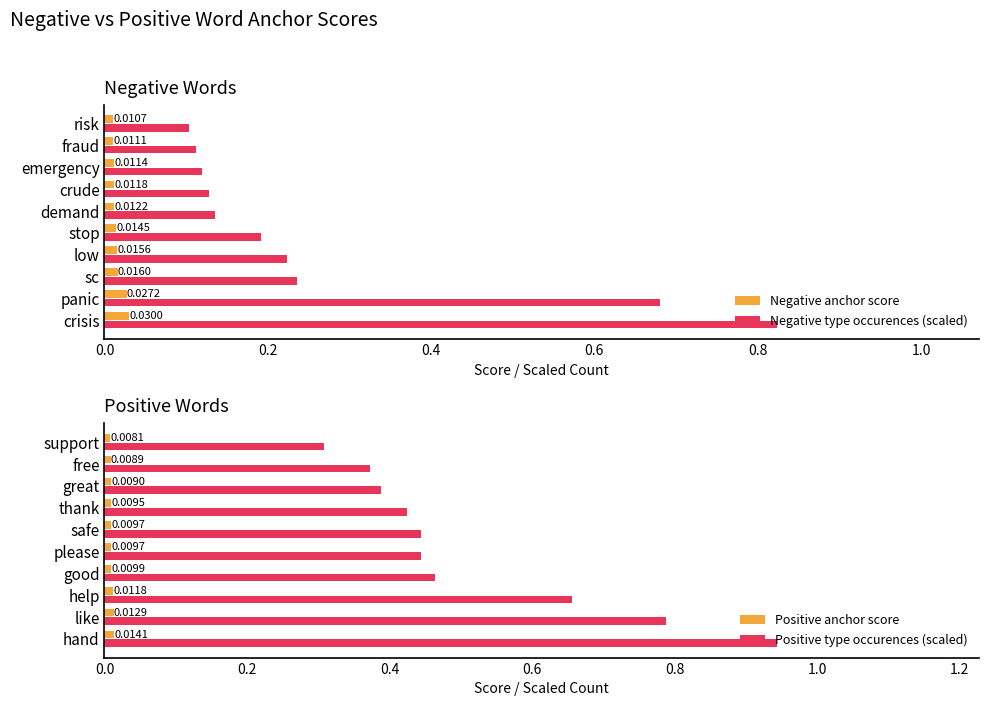

How many bars are there in total?

40